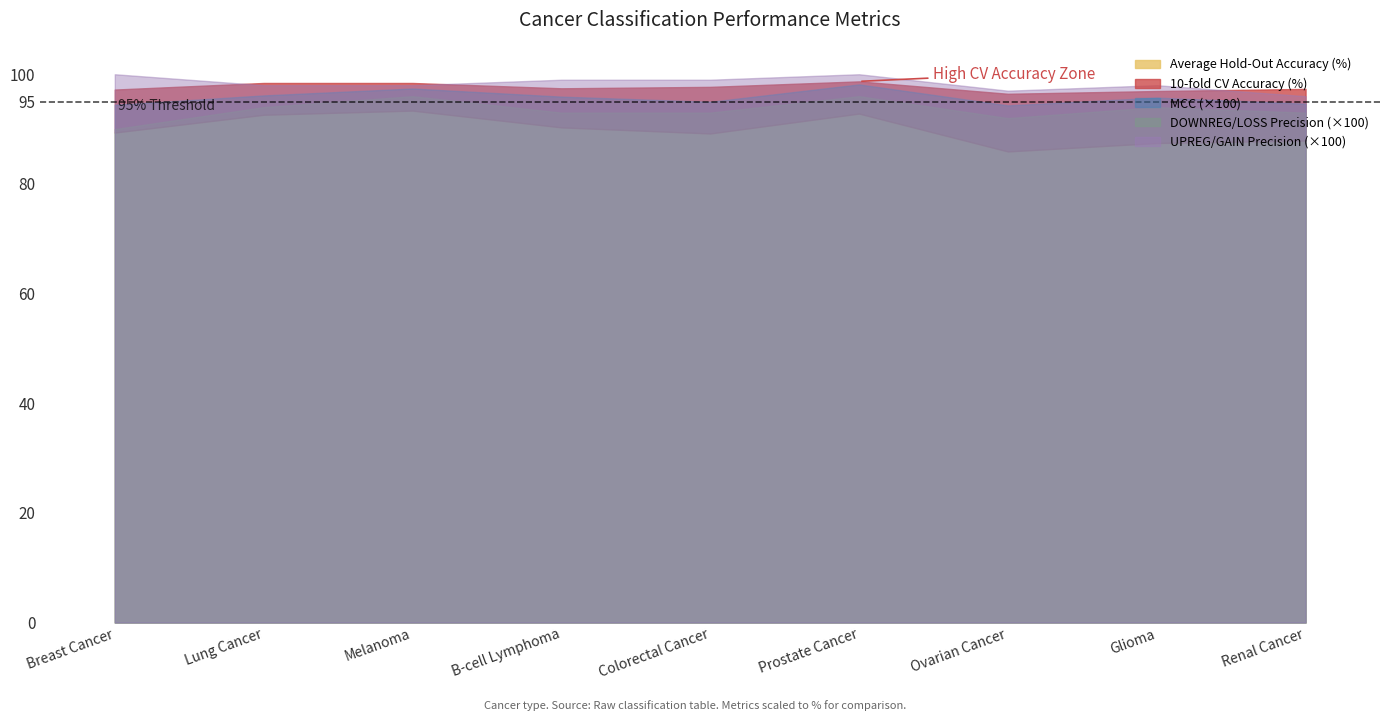

What is the label of the 4th point from the right?

Prostate Cancer